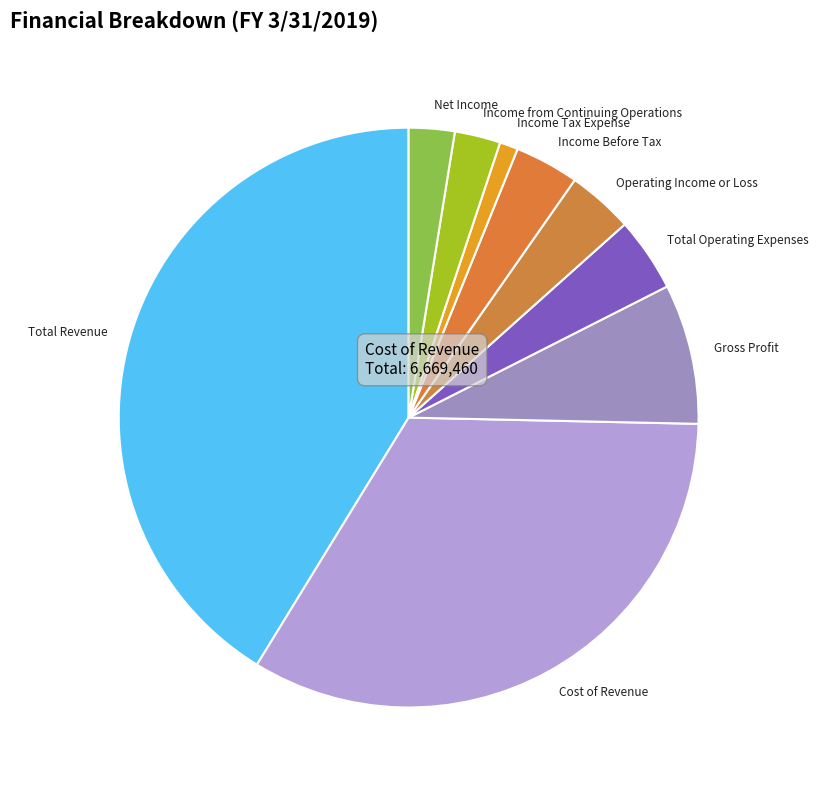

Combined, do Cost of Revenue and Income from Continuing Operations account for over 50%?

No